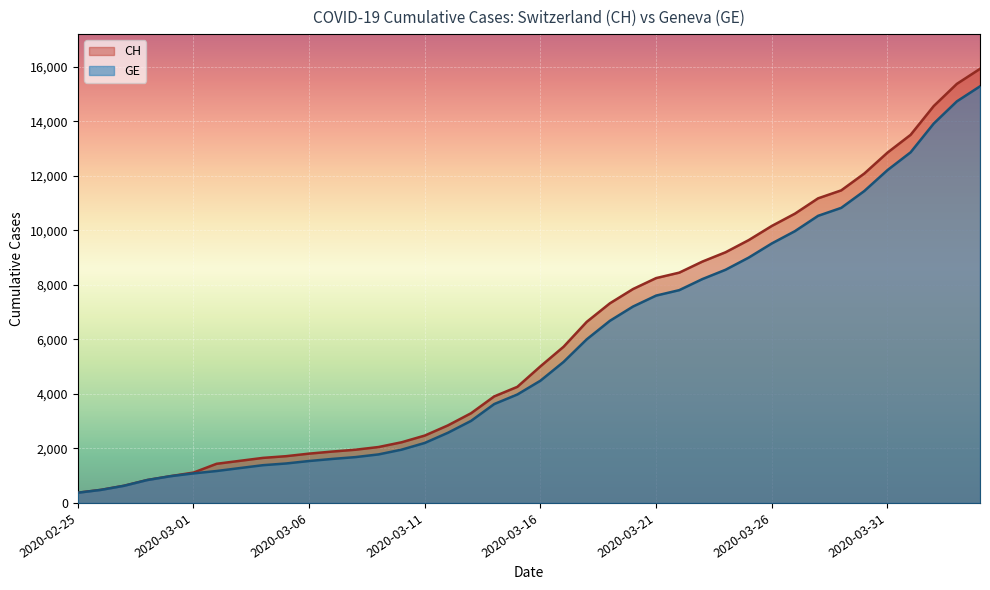

What is the highest value of the CH series?

15926